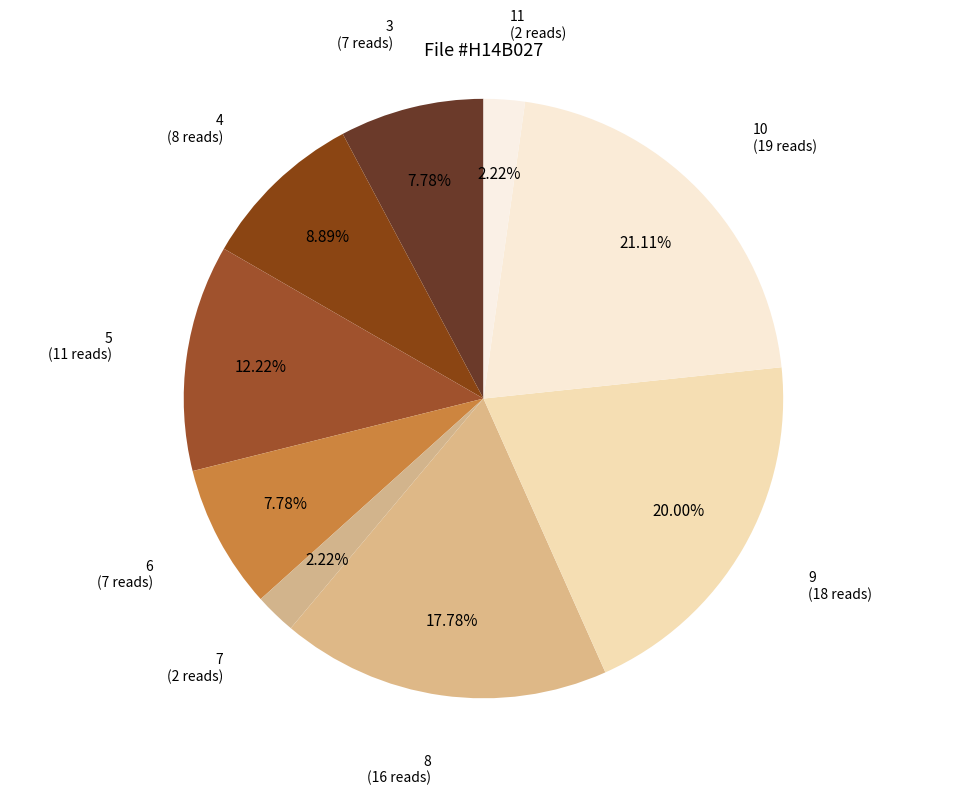

Do 5 and 3 together represent more than half of the pie?

No